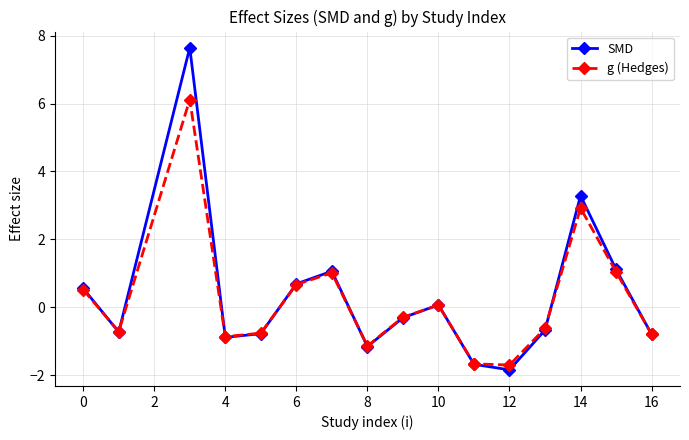

What is the sum of all SMD values?

5.5